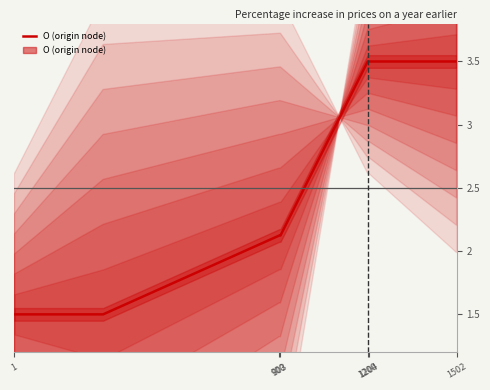

True or false: the data has more than 1 interior local peaks.

False